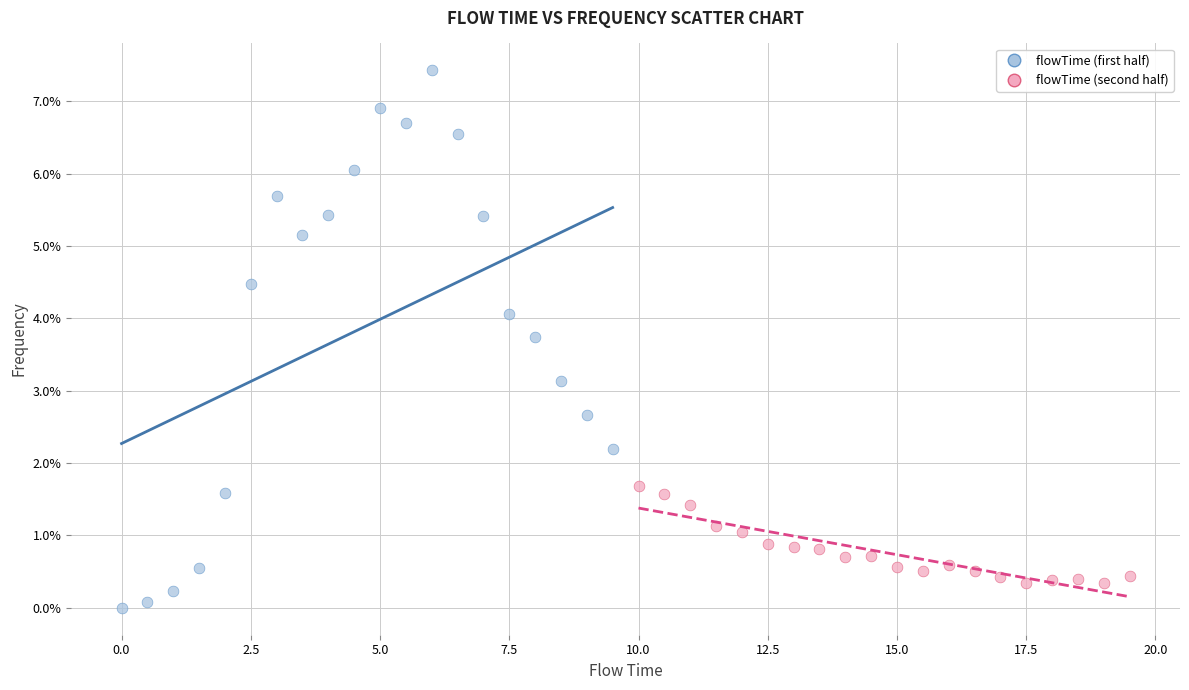

What are all the series names shown in the legend?

flowTime (first half), flowTime (second half)